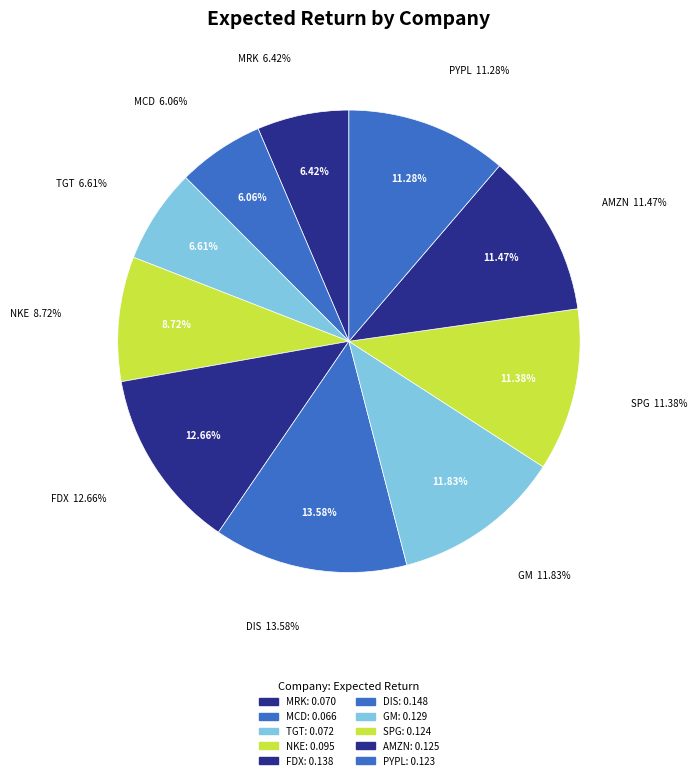

Is the sum of Merck & Co (NYSE:MRK) and McDonalds Corp (NYSE:MCD) greater than half?

No